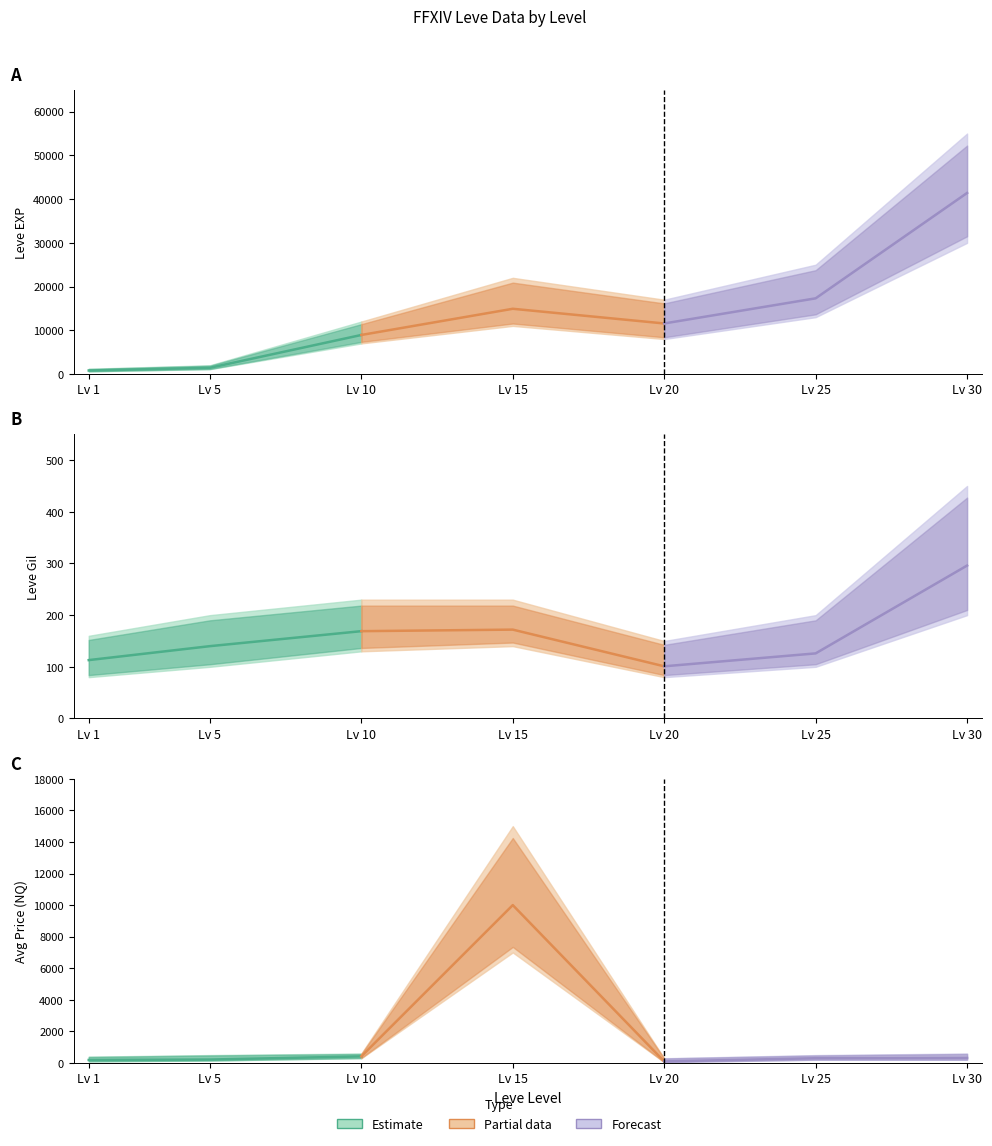

What is the value of the Forecast point at the 3rd from the left?

317.5